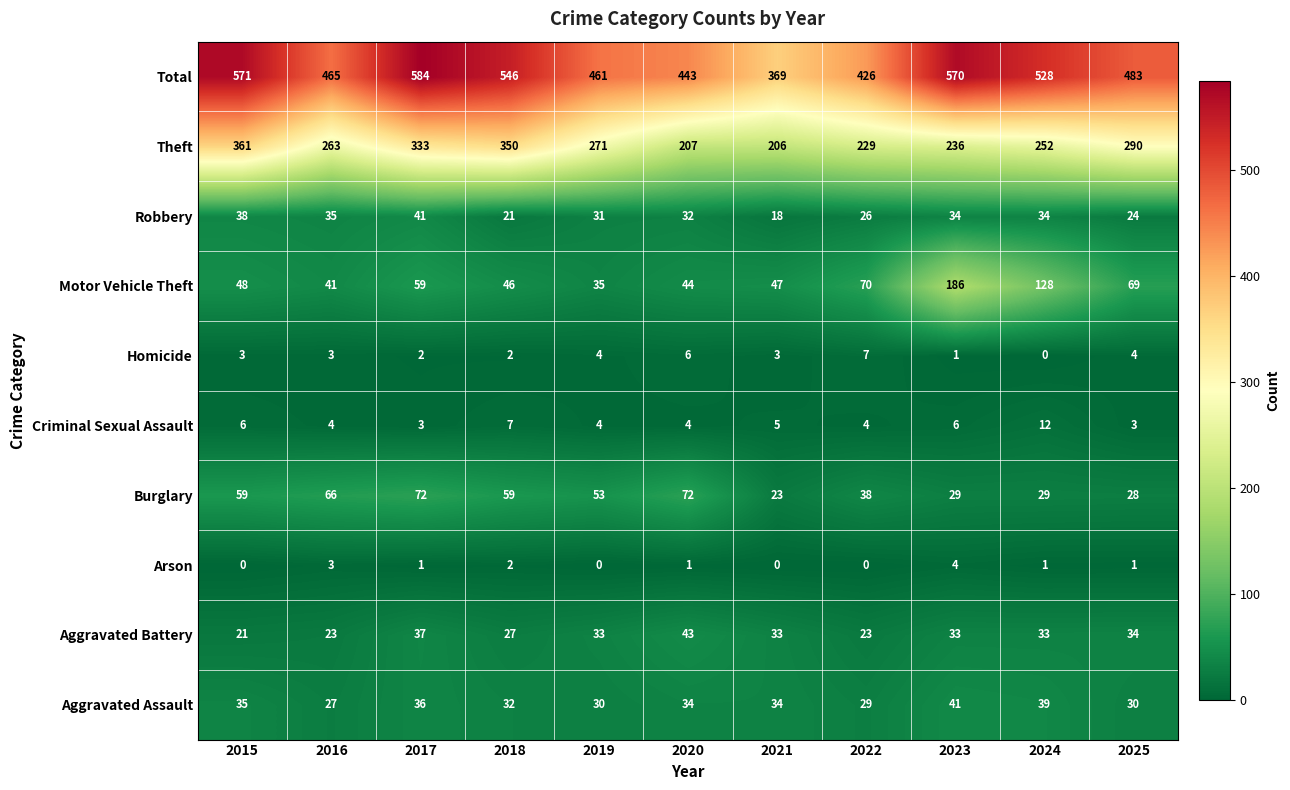

Rank the series at 2022 from lowest to highest value.

Arson, Criminal Sexual Assault, Homicide, Aggravated Battery, Robbery, Aggravated Assault, Burglary, Motor Vehicle Theft, Theft, Total